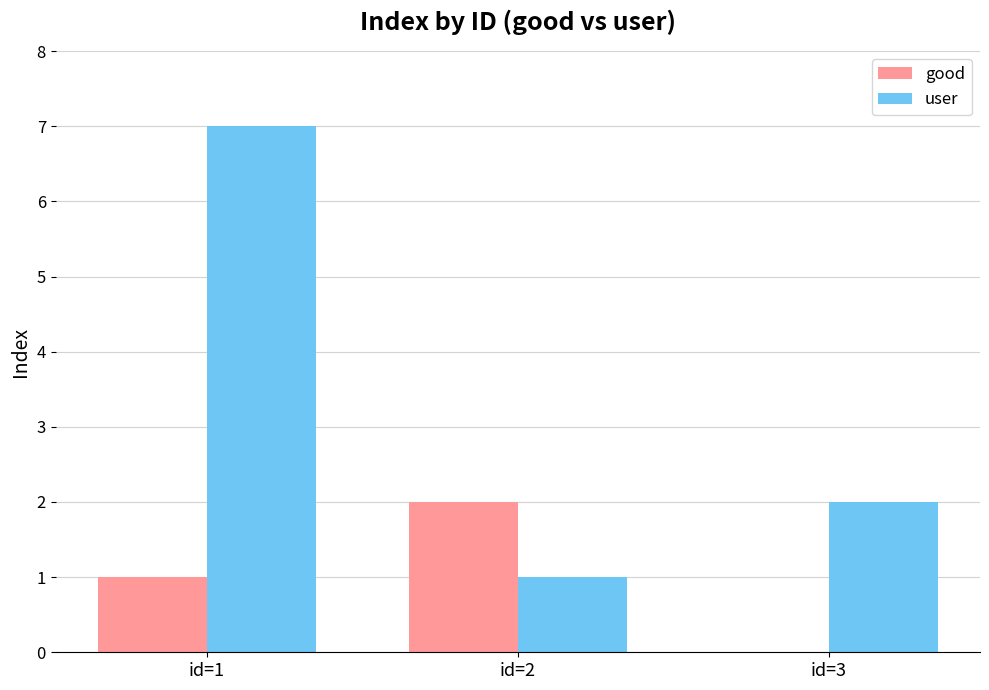

At which category is the sum across all series the highest?

id=1